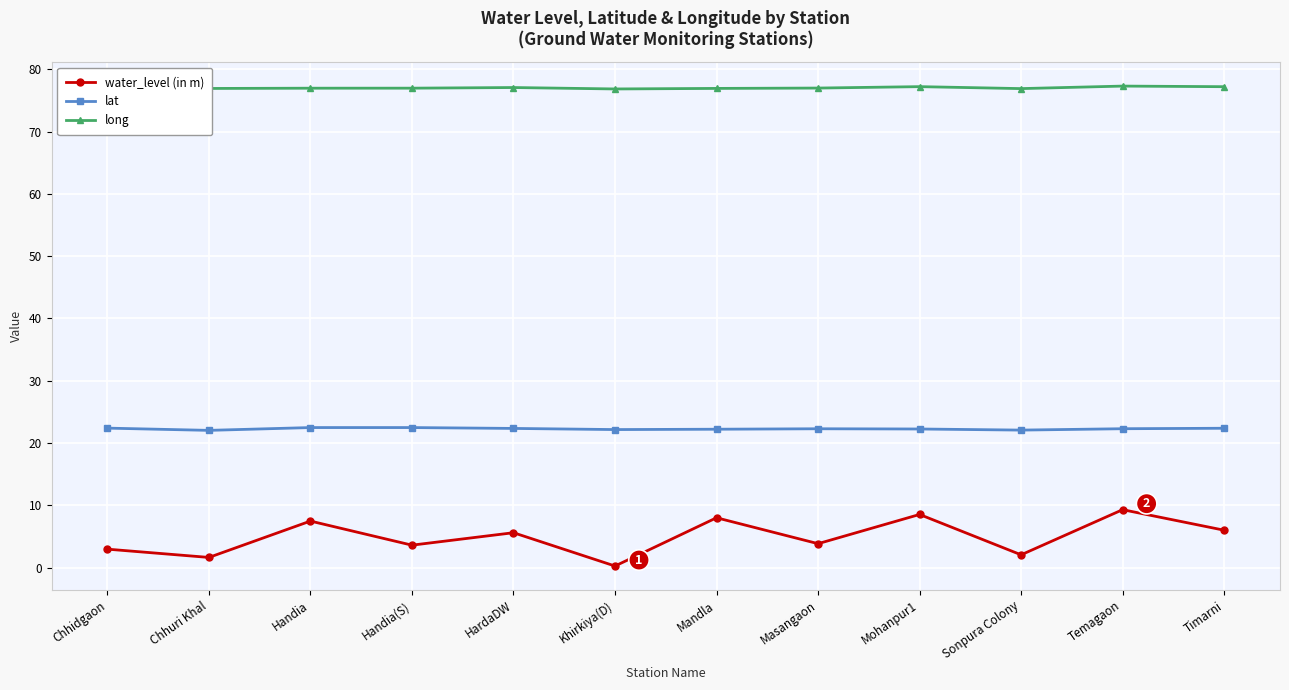

What is the label of the 3rd point from the right?

Sonpura Colony